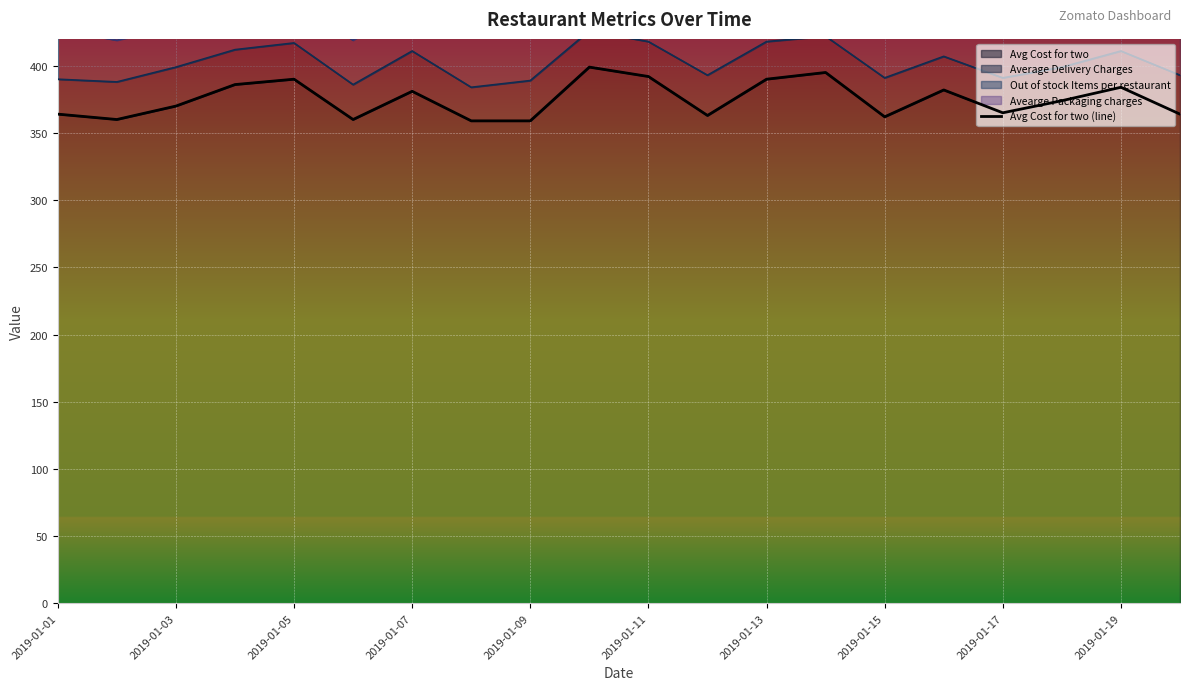

What is the average value?

375